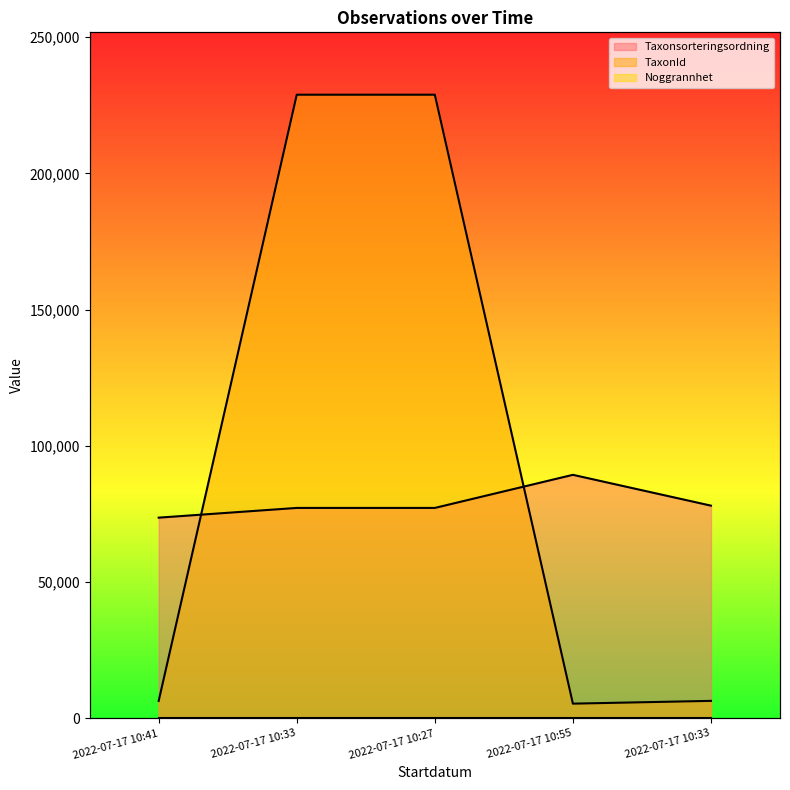

What is the sum of all Taxonsorteringsordning values?

395719